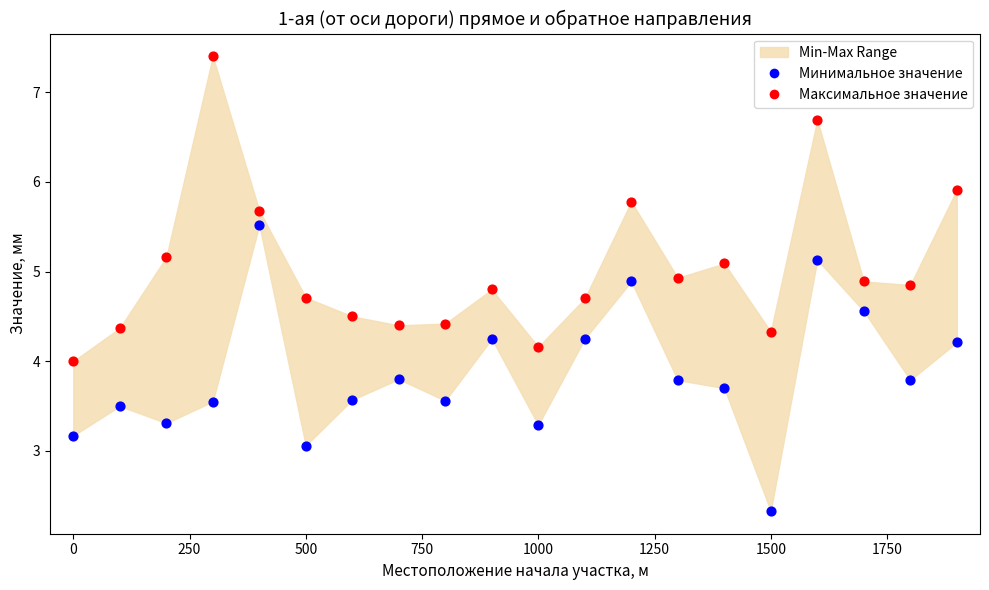

Which series has the largest Y range (max minus min)?

Максимальное значение